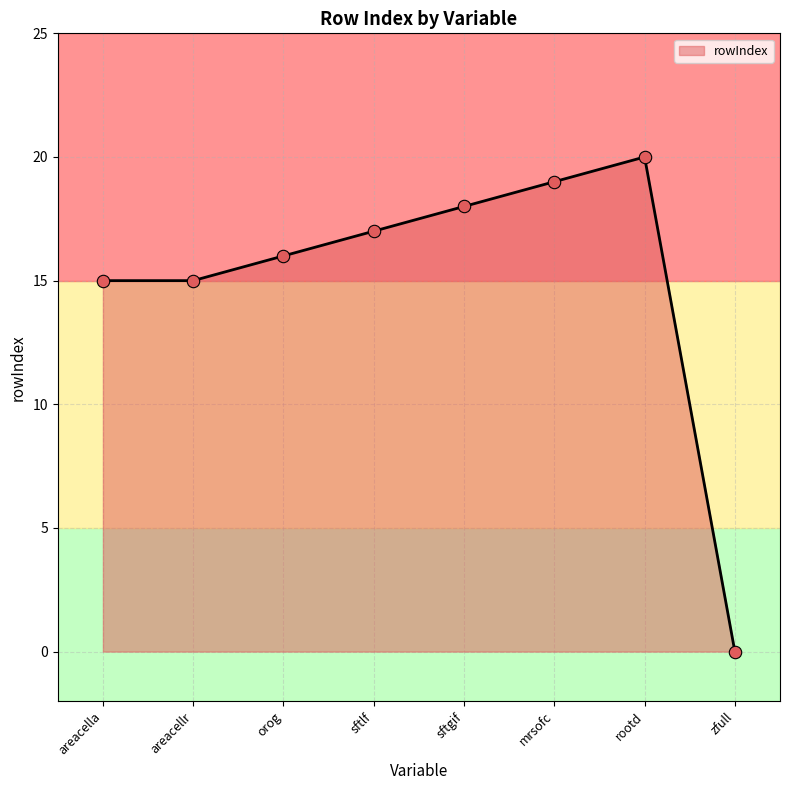

What is the change in value from sftlf to mrsofc?

+2